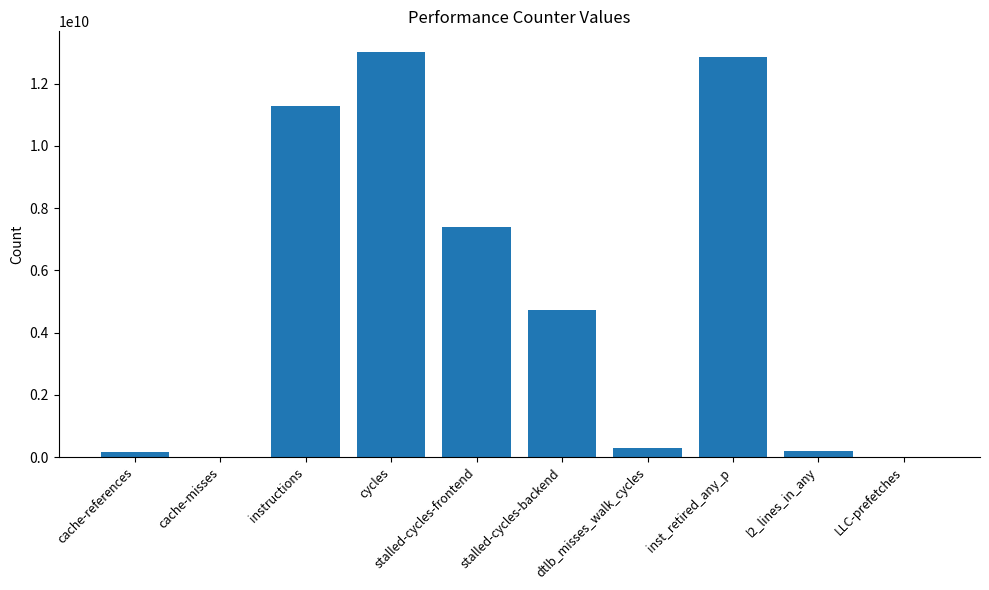

Is it true that the value at stalled-cycles-frontend is 7395838157?

True